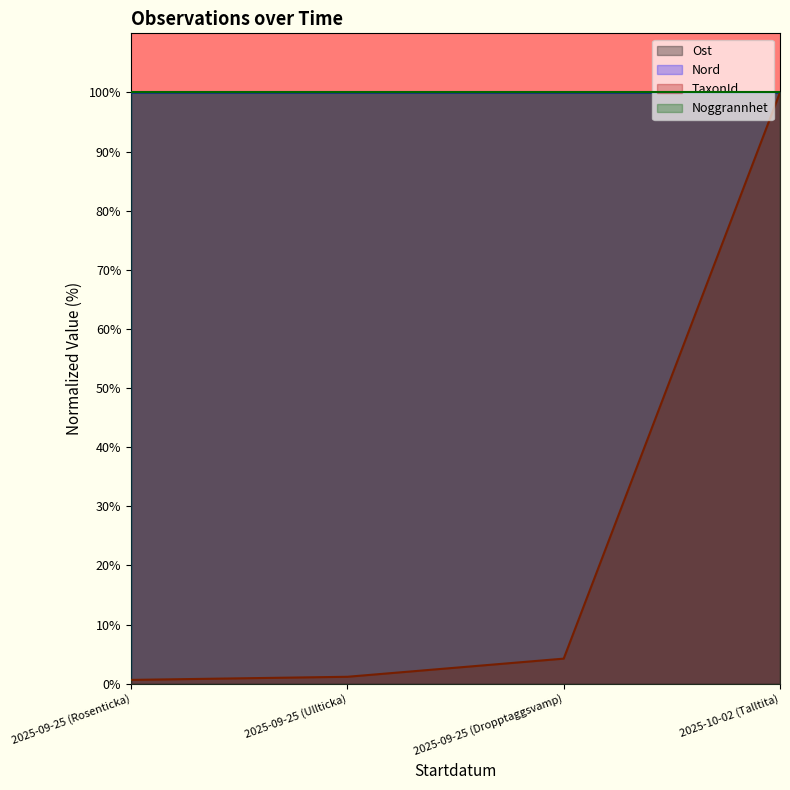

How many lines are shown in the chart?

4